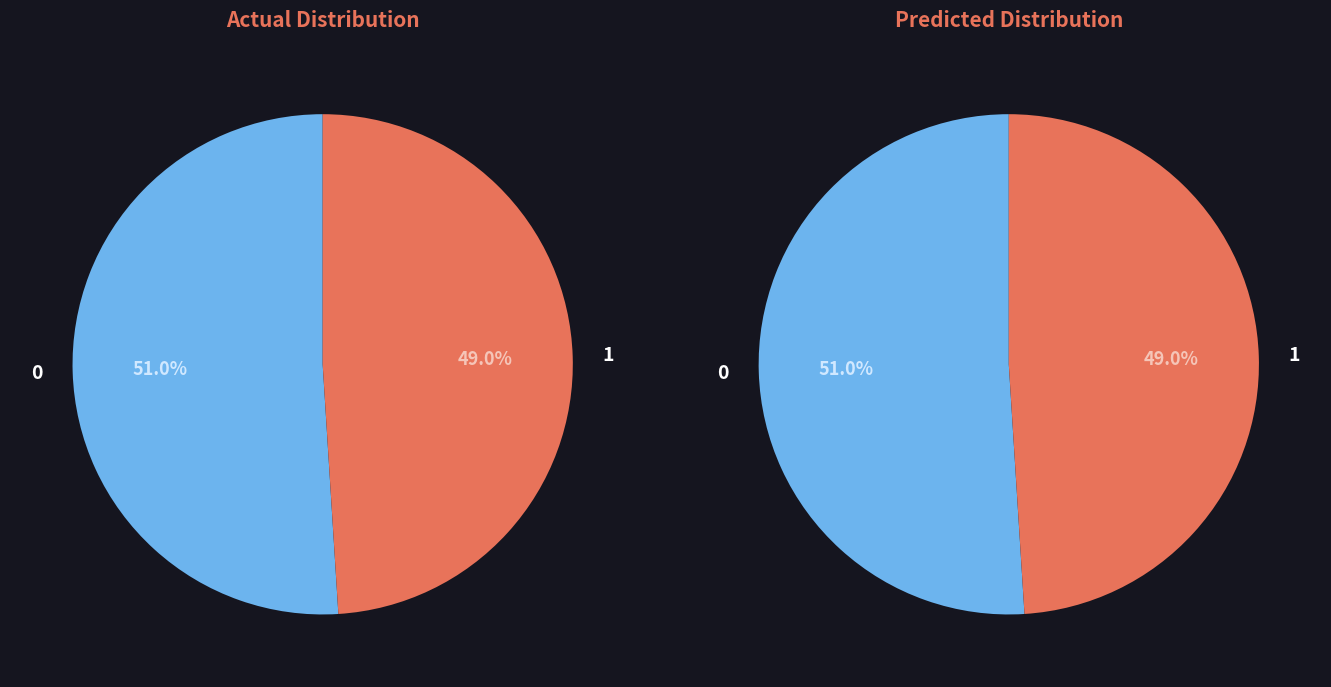

How many slices are in this pie chart?

2